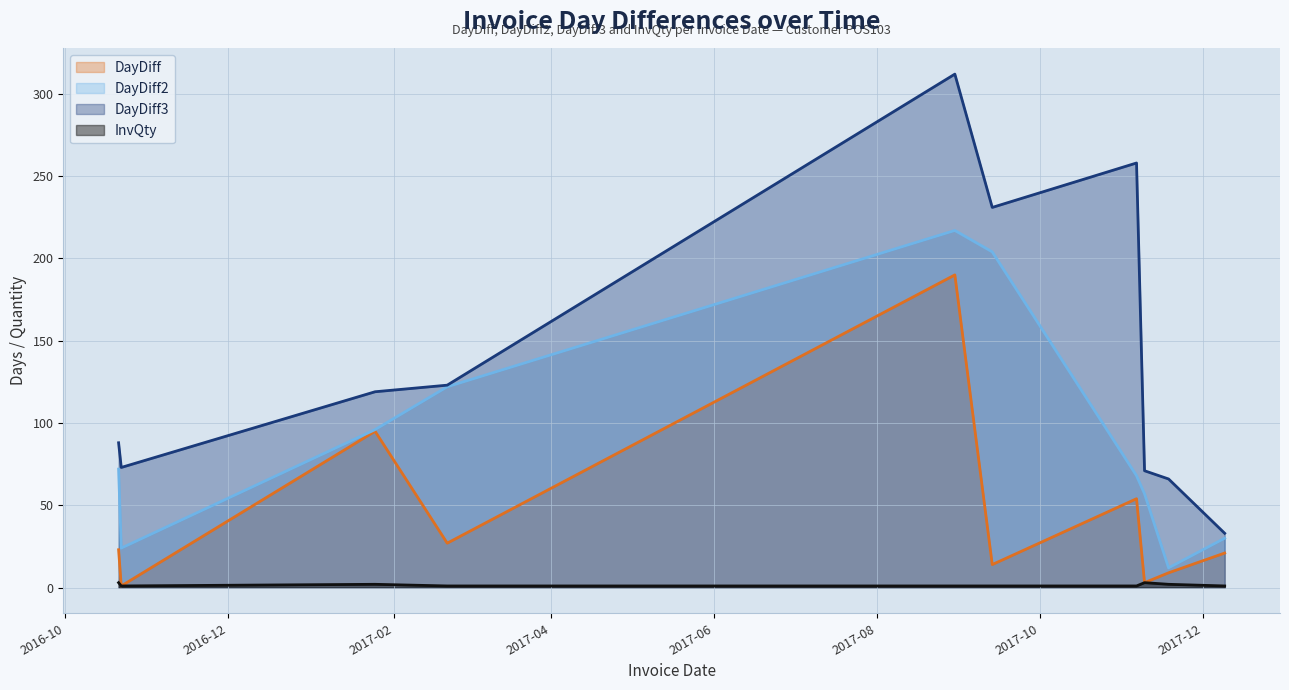

True or false: DayDiff has more than 0 interior local peaks.

True